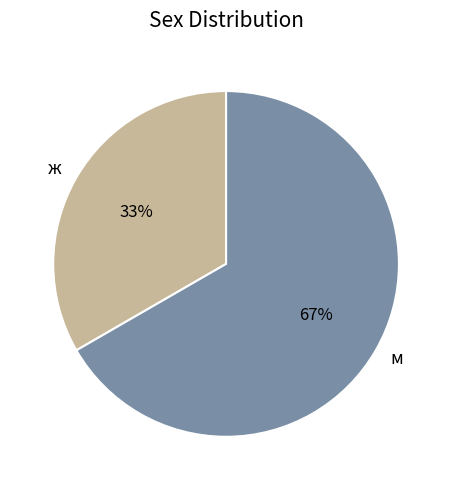

To the nearest percent, what is the combined percentage of ж and м?

100%